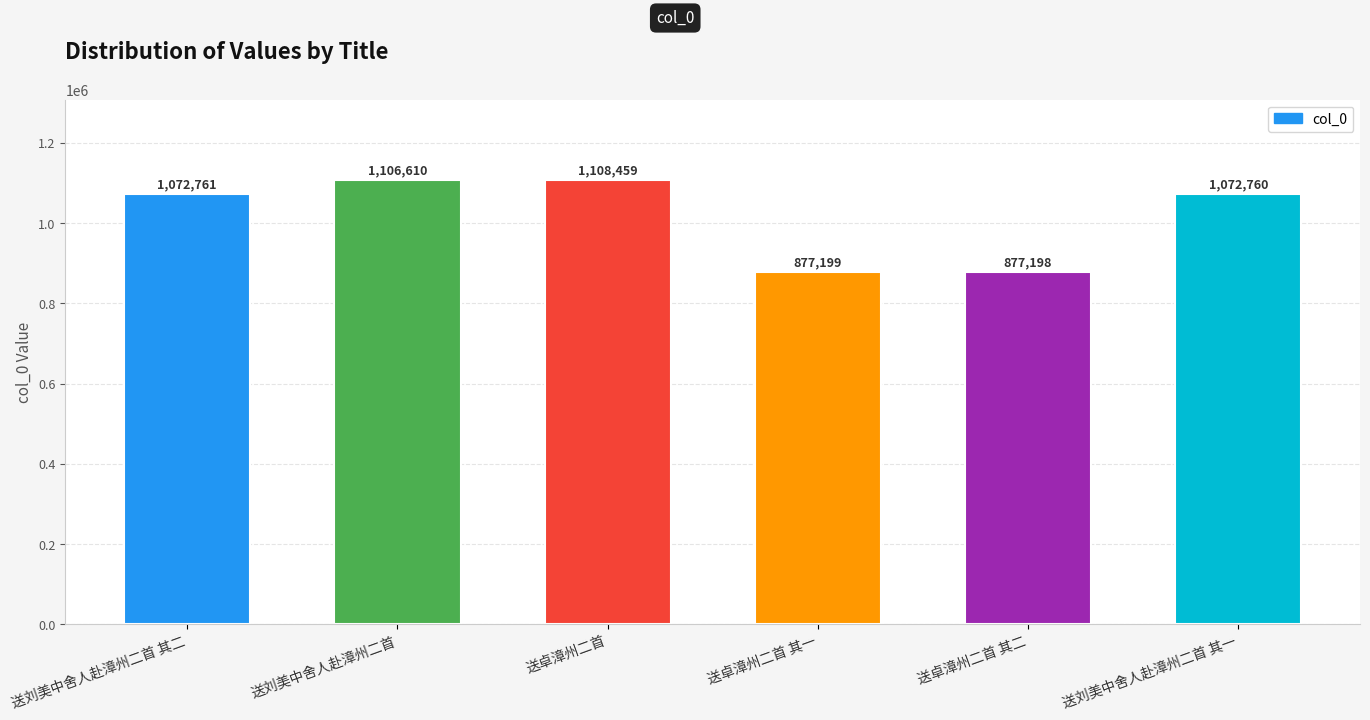

What is the difference between the maximum and minimum values?

231261